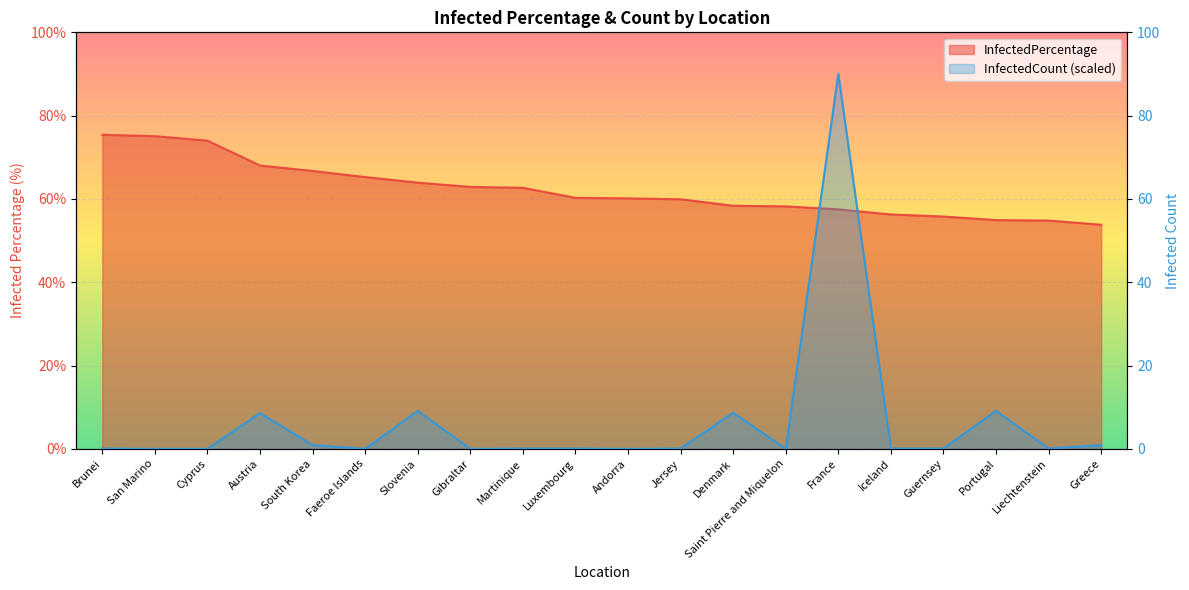

What is the highest value of the InfectedCount series?

90.0